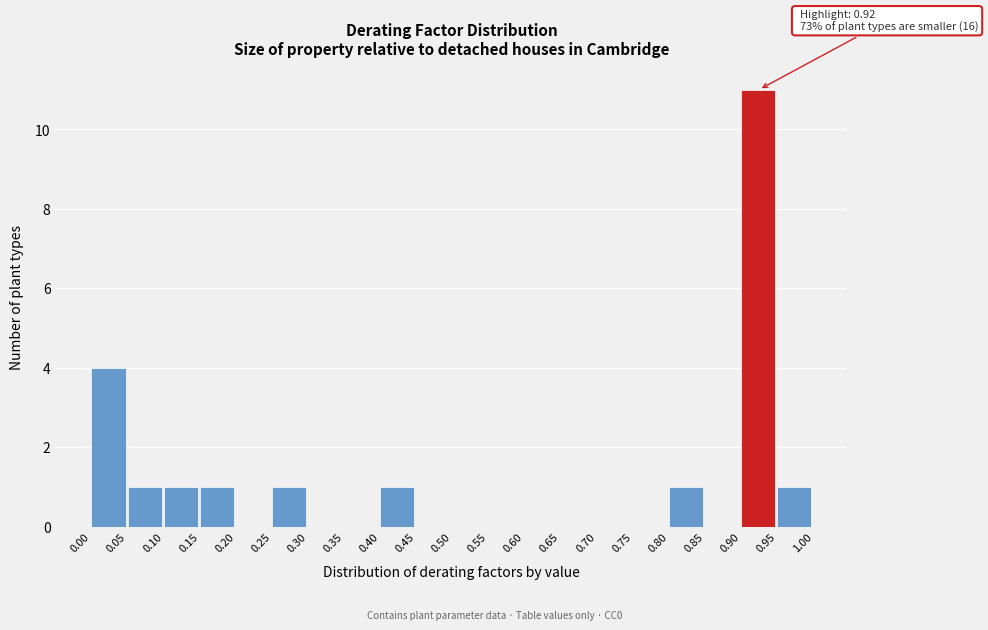

Which range on the x-axis has the tallest bar?

0.90 to 0.95